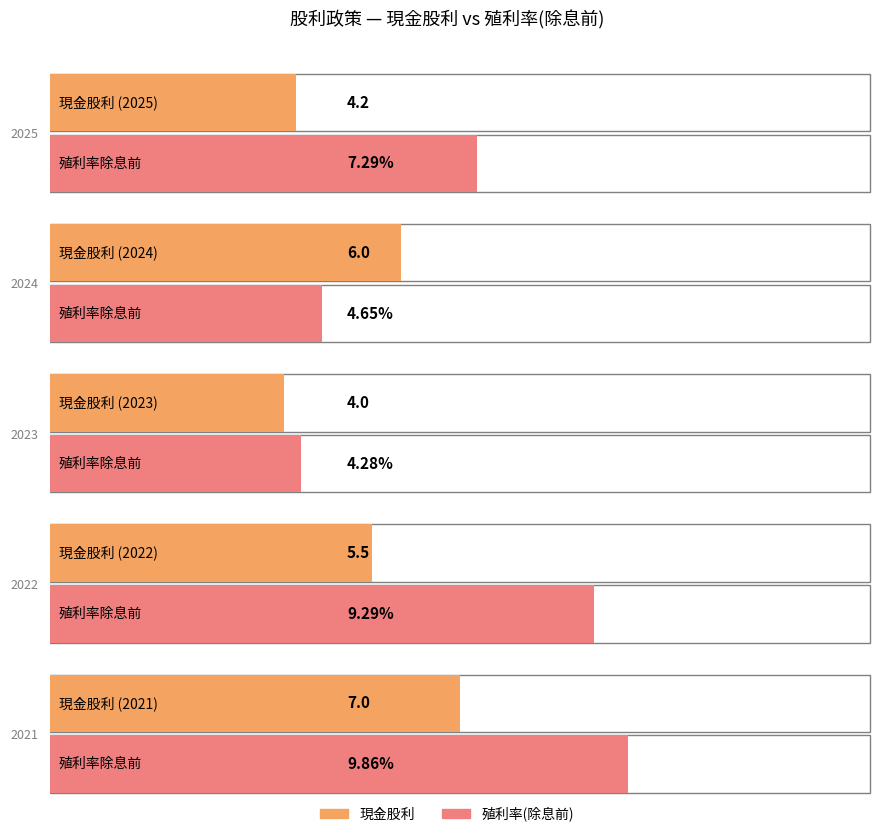

What is the value of the 股利合計 bar at the 1st from the left?

4.2